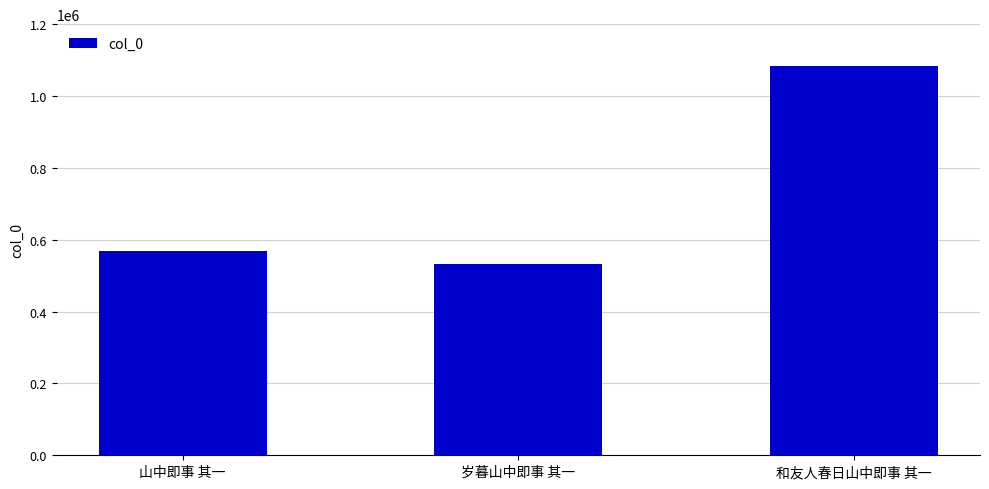

What is the maximum value shown in the chart?

1083000